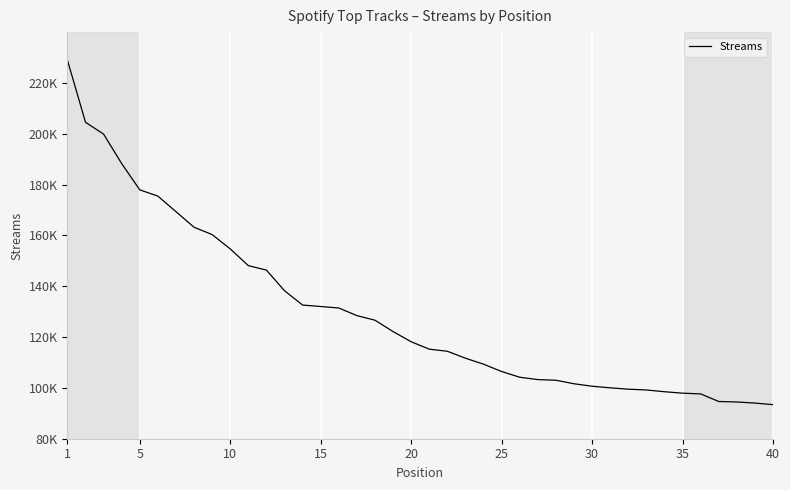

Is this an area chart (filled region under the line)?

No